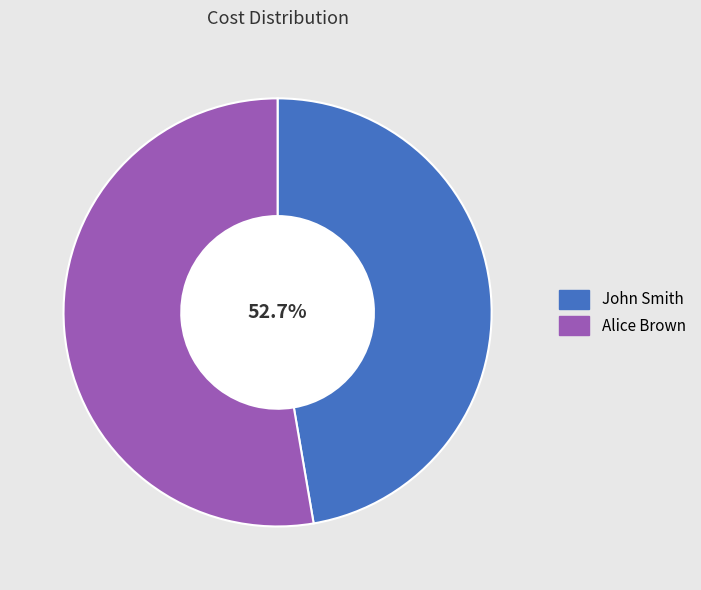

What portion of the pie excludes John Smith?

52.7%